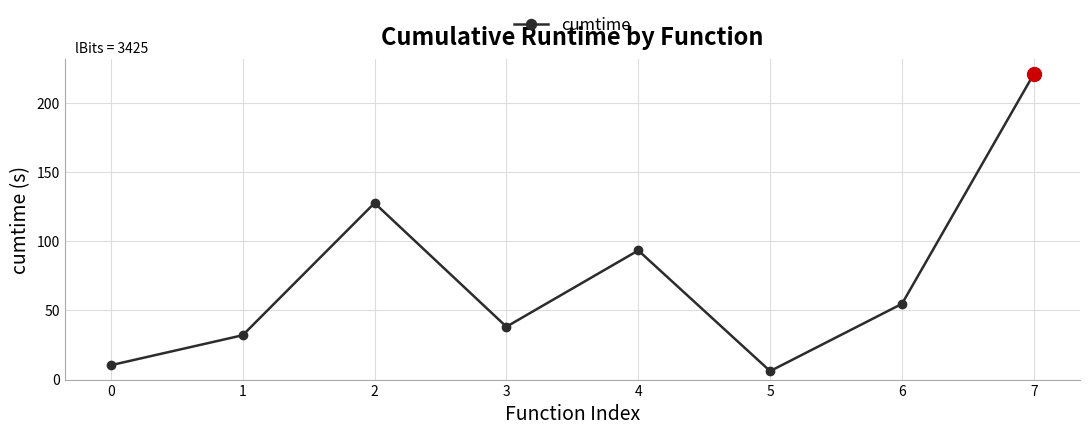

How many lines are shown in the chart?

1